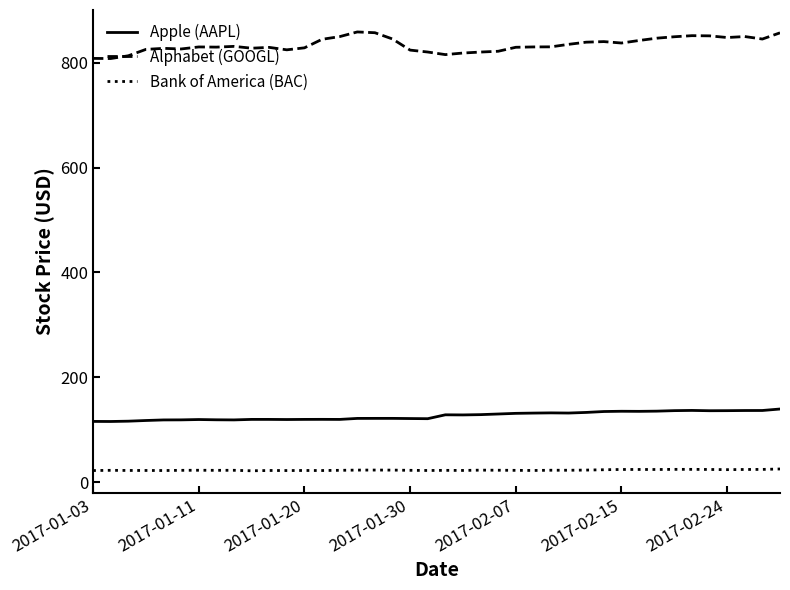

What is the difference between the maximum and minimum values in the Apple (AAPL) series?

23.8